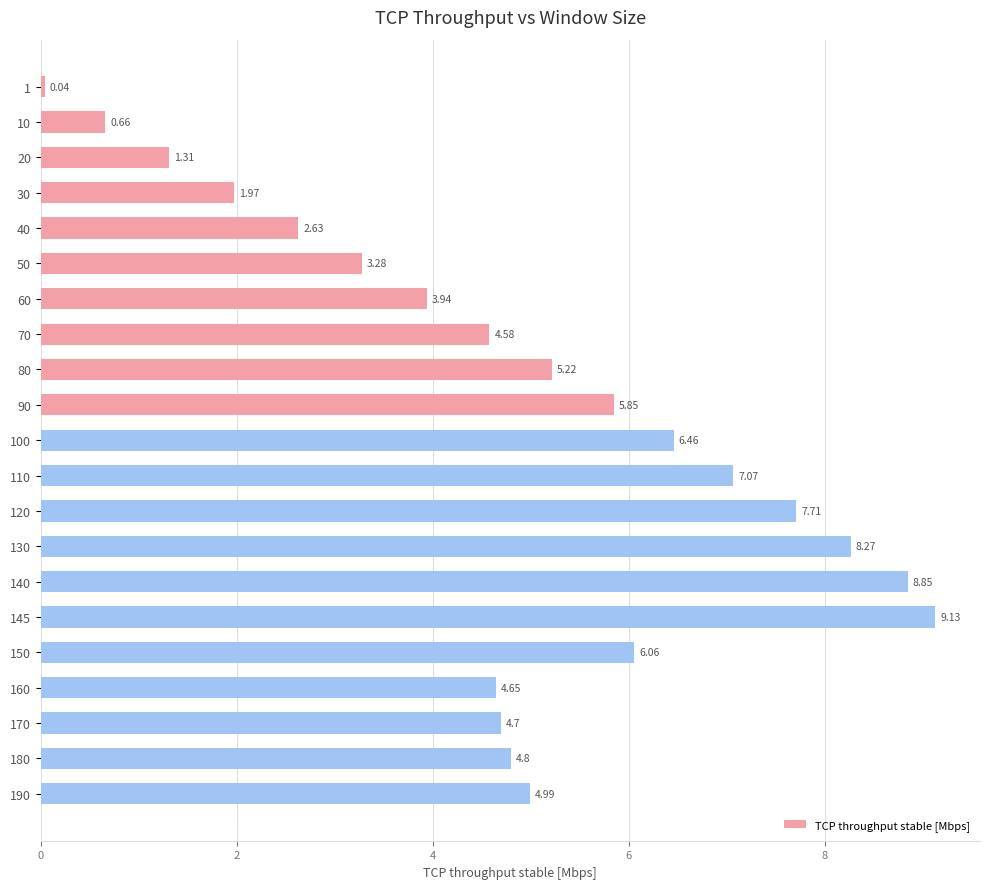

Rank the categories by value from highest to lowest.

145, 140, 130, 120, 110, 100, 150, 90, 80, 190, 180, 170, 160, 70, 60, 50, 40, 30, 20, 10, 1